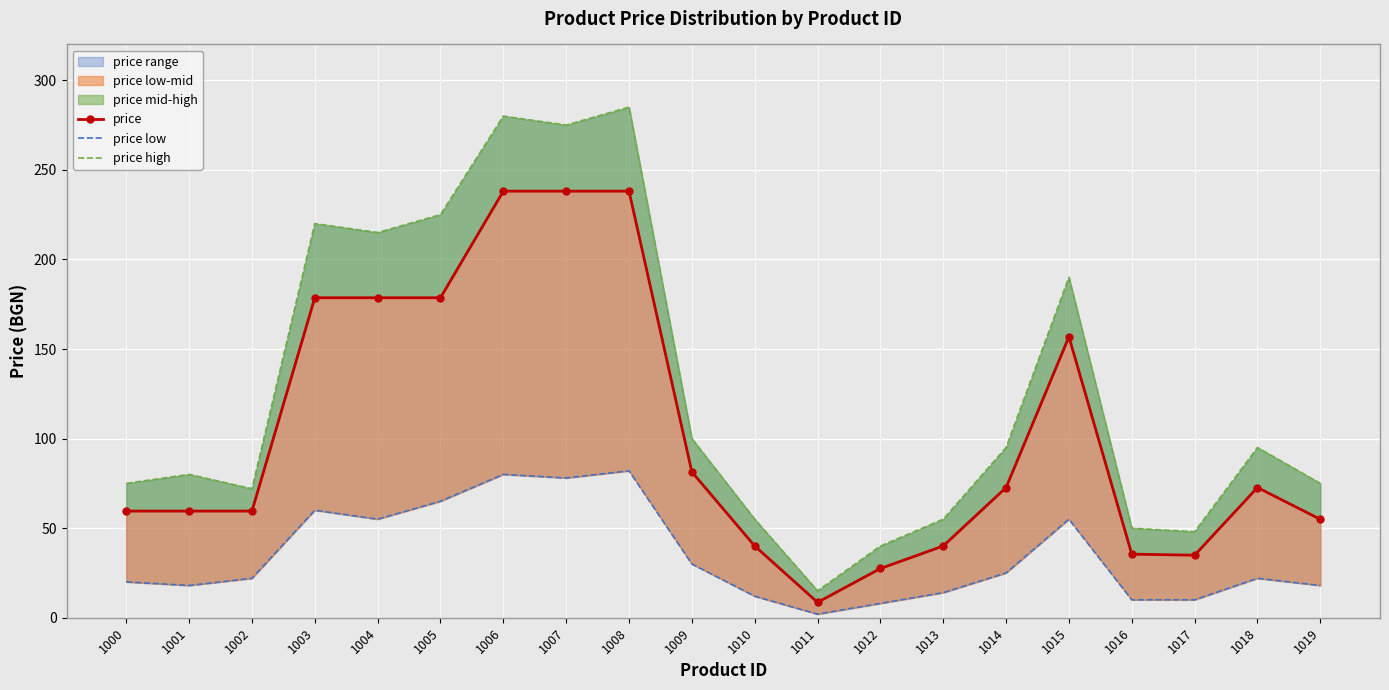

What is the value of the price high point at the 10th from the left?

100.0